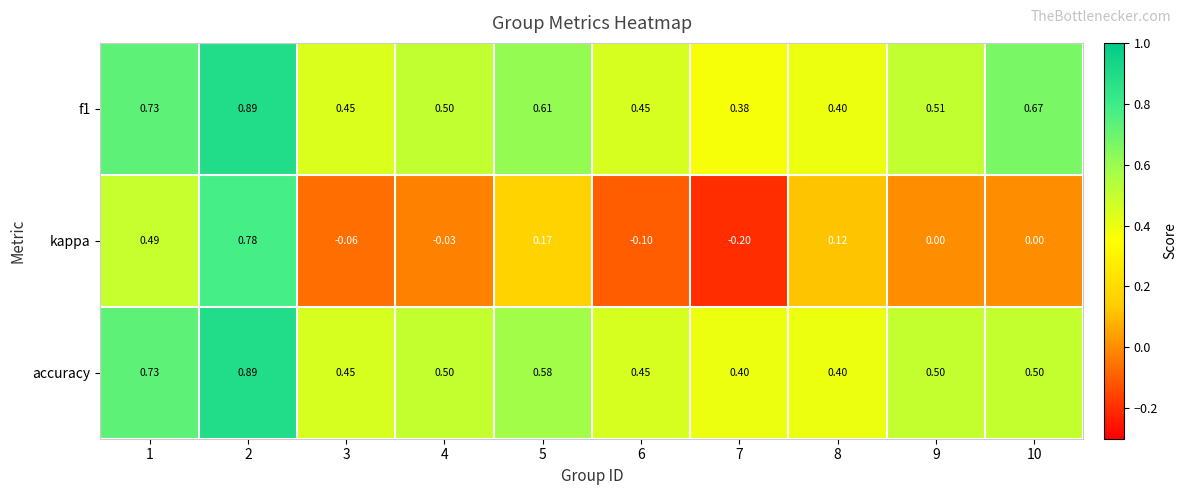

At how many categories does at least one series exceed 0?

10